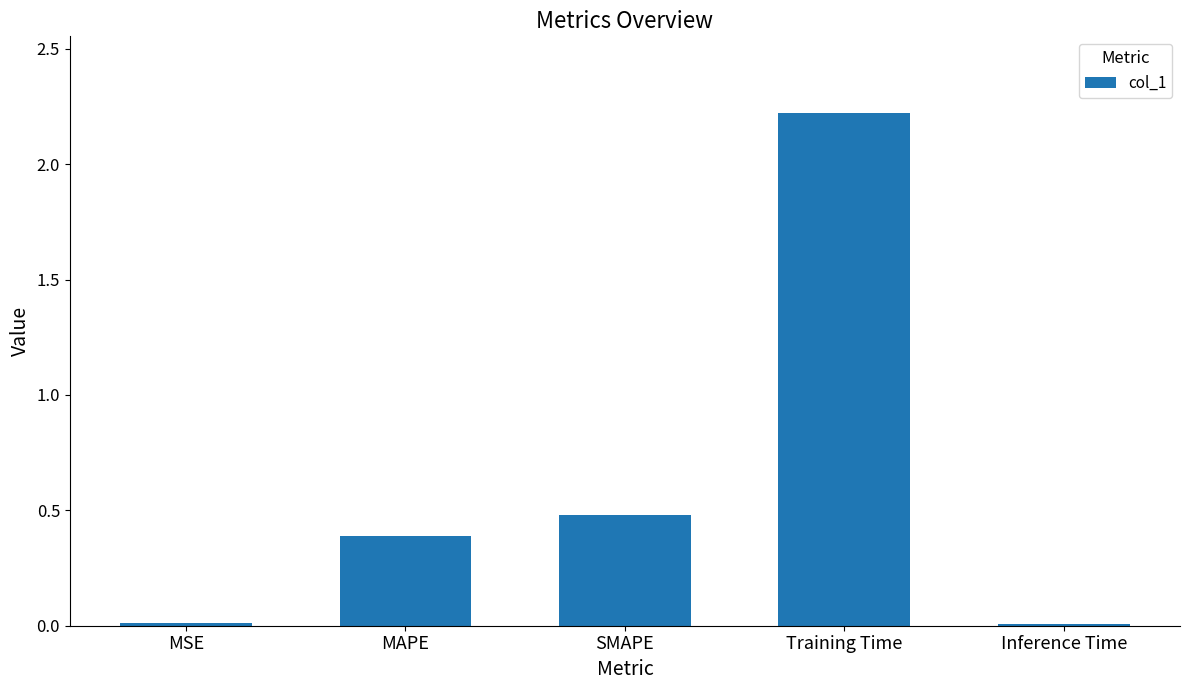

Where is the data nearest to the value 1?

SMAPE